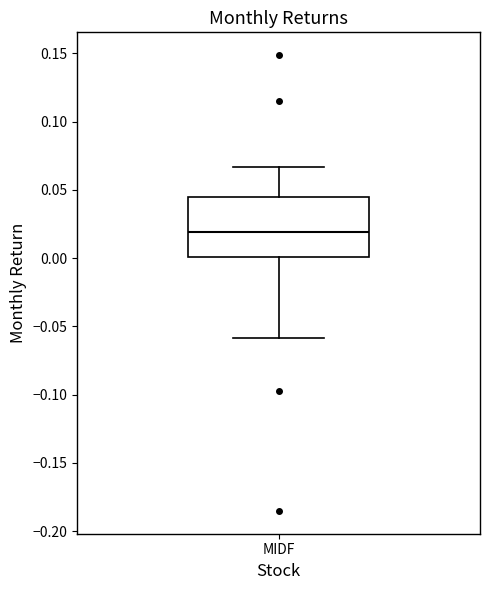

Transcribe this box plot: give where the median line is, the range the box spans, and where the two whiskers end, as read against the y-axis. The values are not printed on the chart, so give them approximately, as read against the axis.

median 0.020, box 0.000 to 0.045, whiskers -0.060 to 0.065